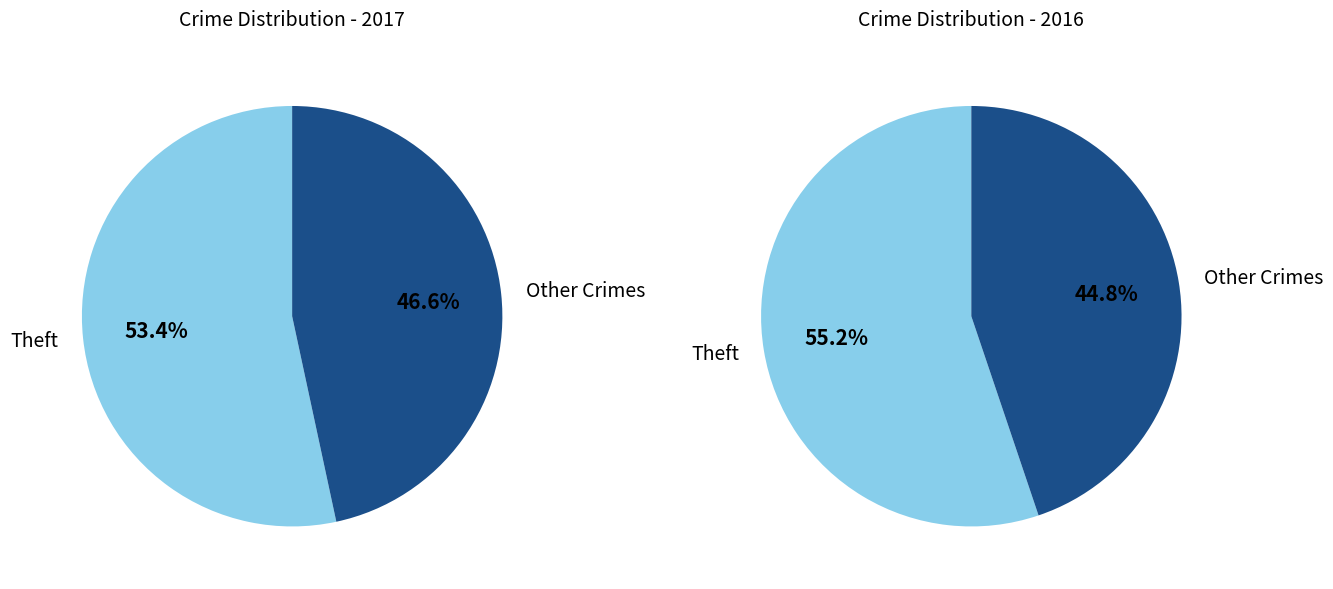

Is there a majority slice in this chart?

Yes